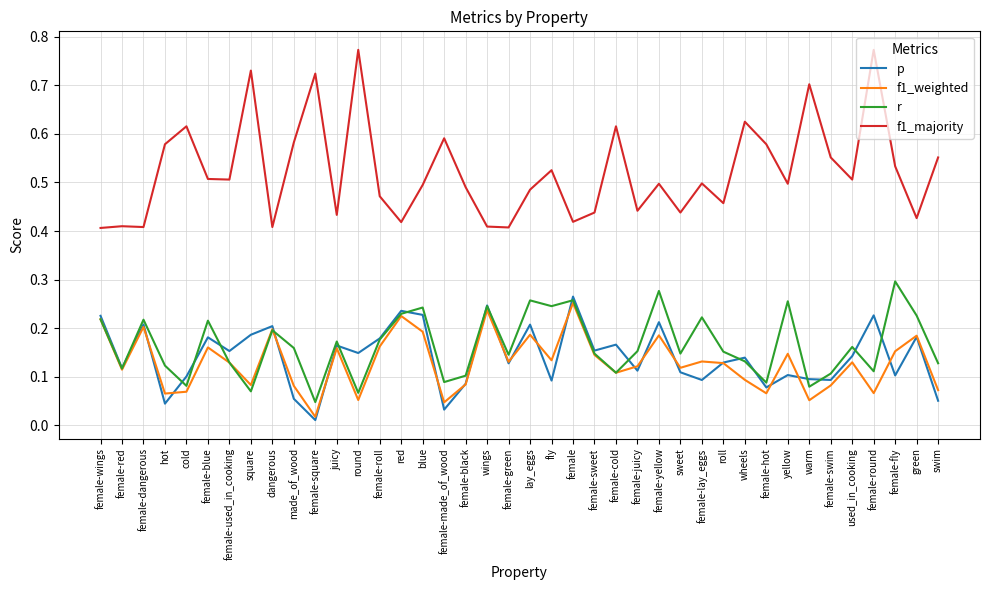

What is the total value across all series at female?

1.2